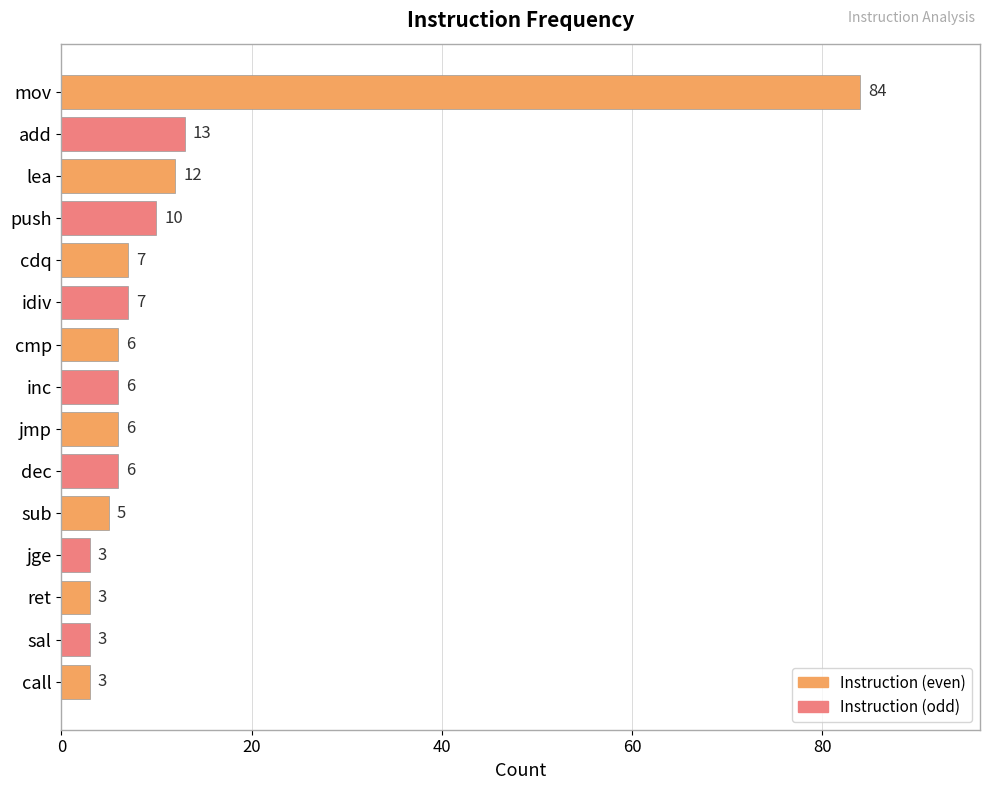

What is the ratio of the value at cmp to the value at cdq?

0.9